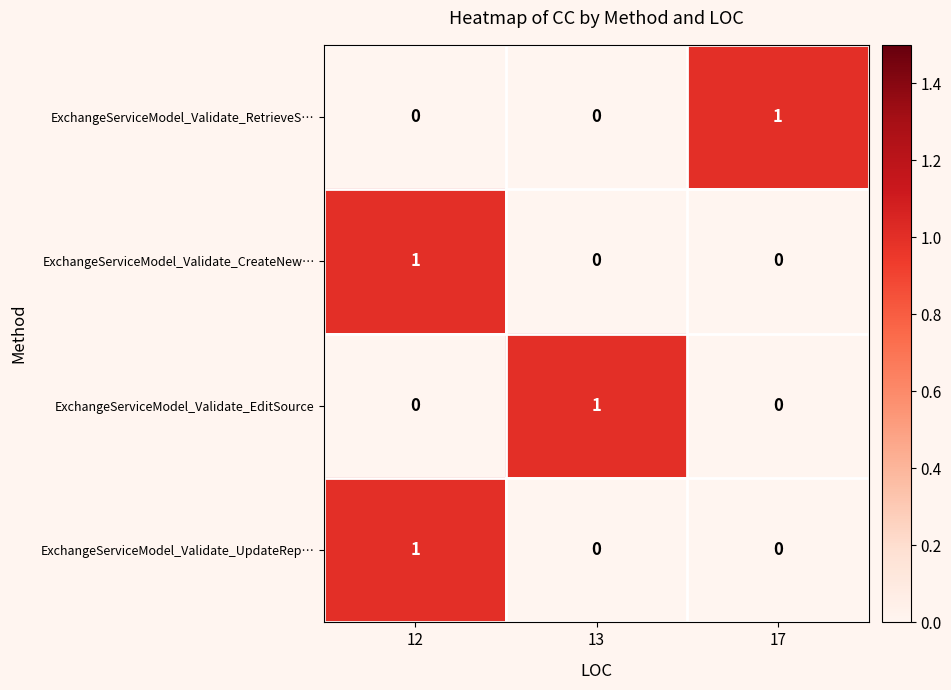

What is the spread (max minus min) of values at 12?

1